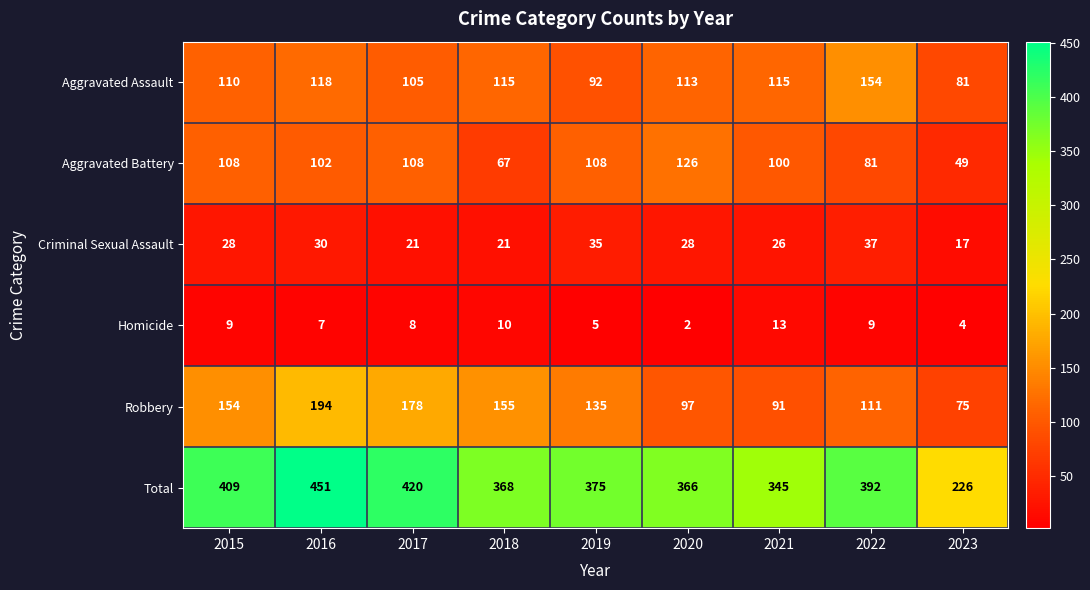

Is the value of Homicide at 2023 greater than the value of Total at 2015?

No